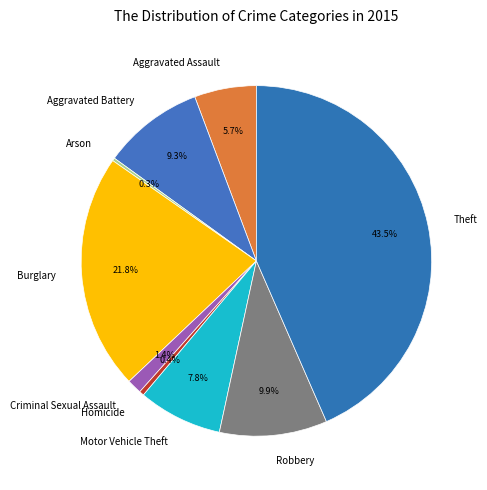

To the nearest percent, what is the combined percentage of Theft and Homicide?

44%